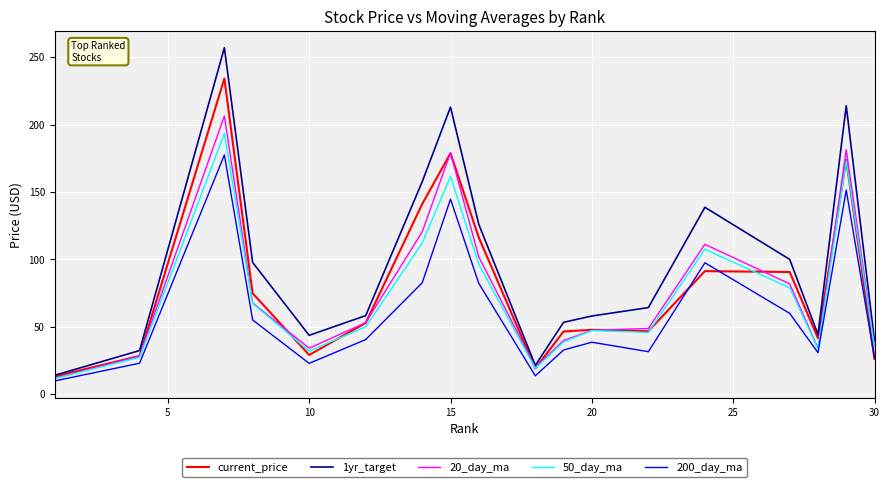

What is the minimum value shown in the chart?

9.8